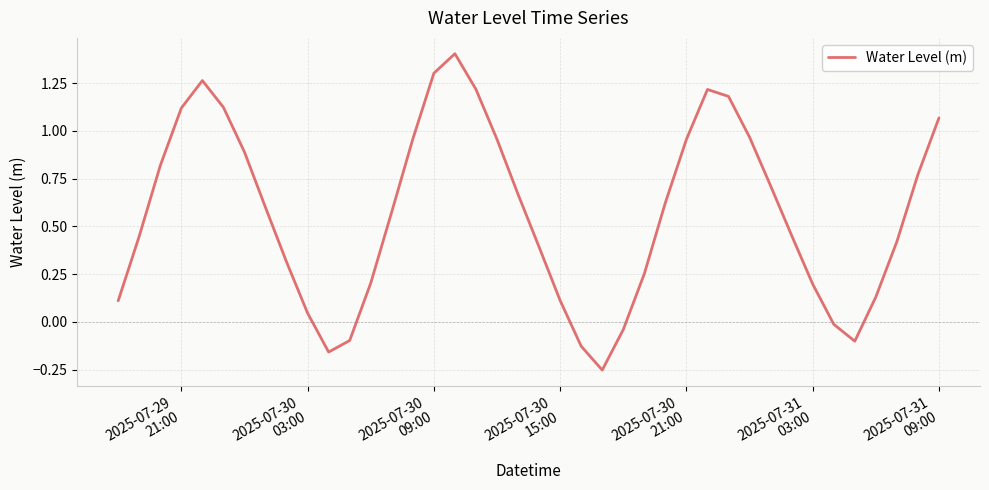

What is the difference between the maximum and minimum values?

1.7